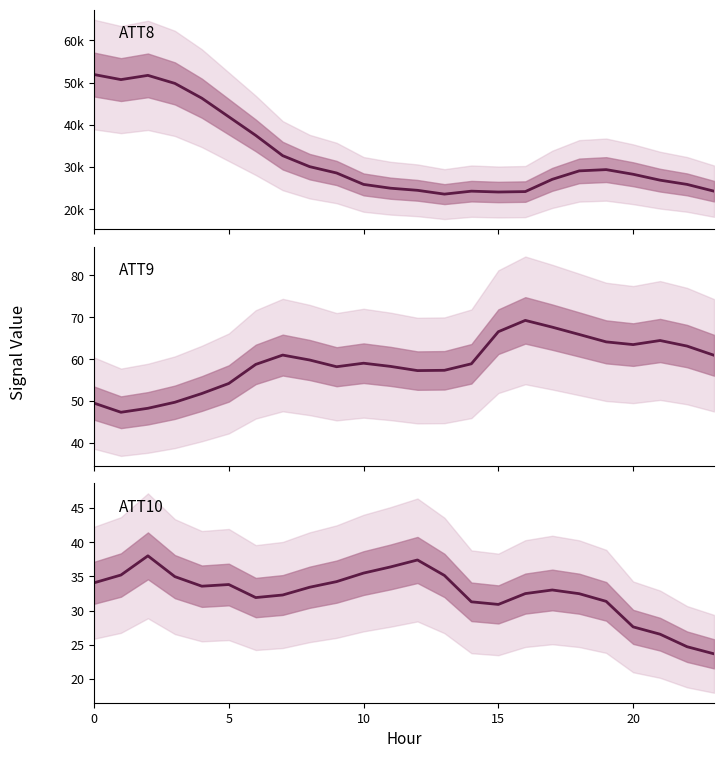

What is the difference between the second highest and second lowest values in the ATT10 series?

12.7